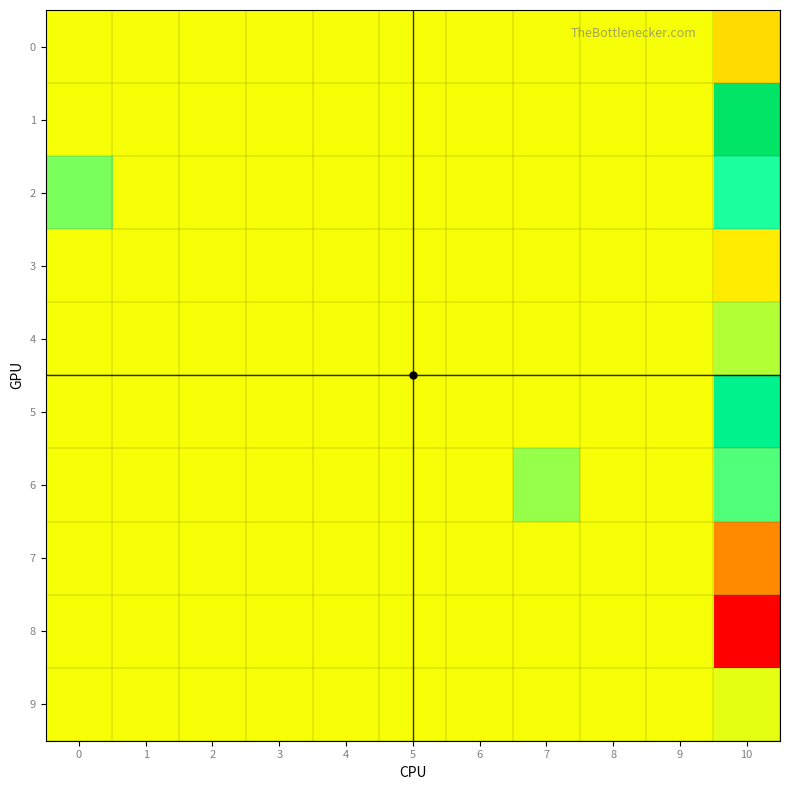

At how many categories does at least one series exceed 0?

3